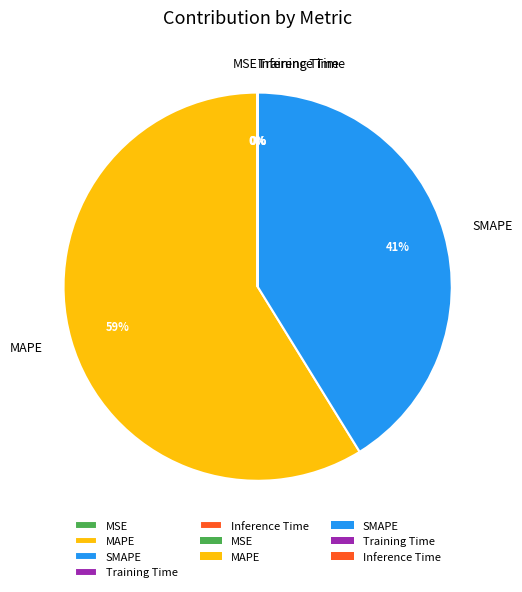

Is there any slice that represents more than half of the pie?

Yes